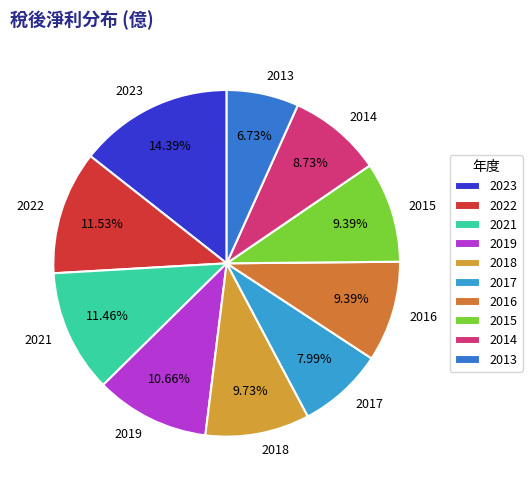

Which slice is the largest?

2023